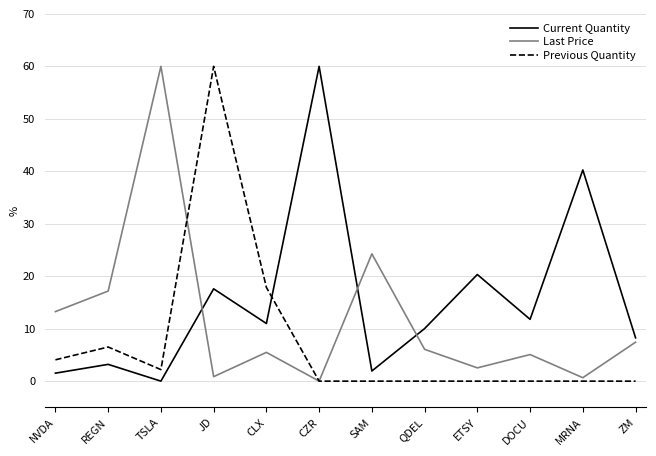

At which category is the sum across all series the highest?

JD